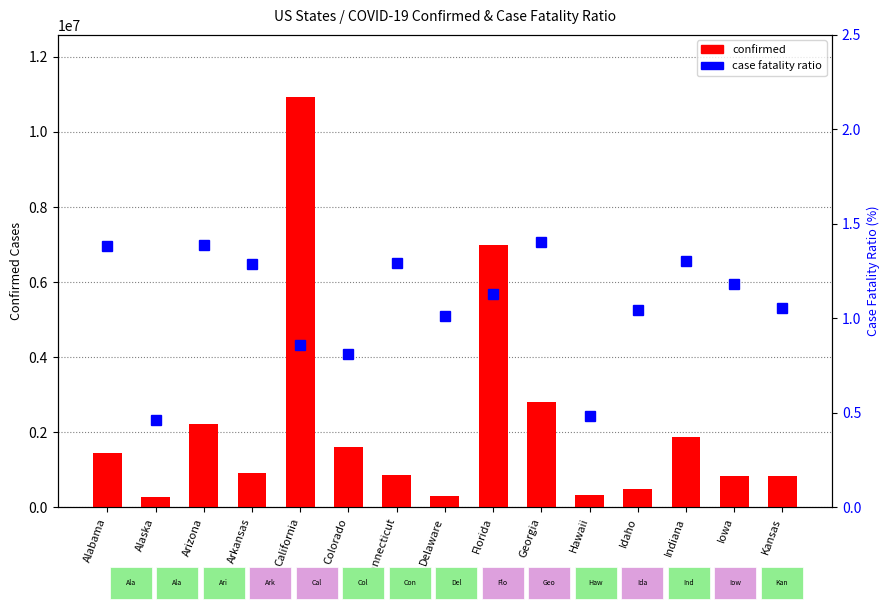

What is the difference between the second highest and second lowest values in the Confirmed series?

6680733.0